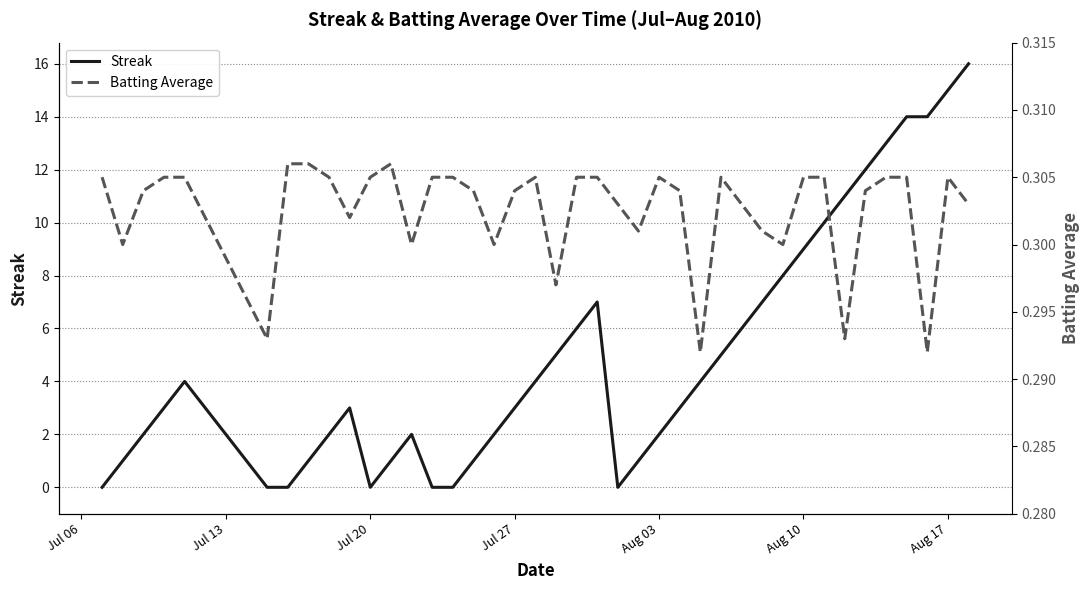

How many series are shown in this chart?

2